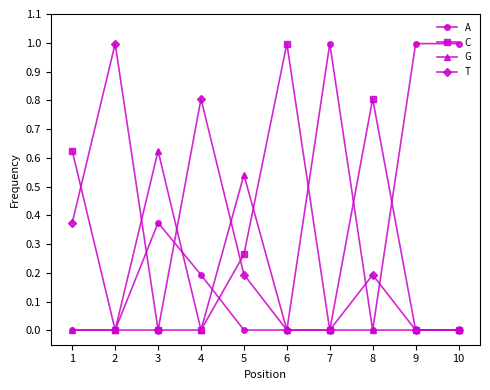

True or false: T has more than 0 interior local peaks.

True